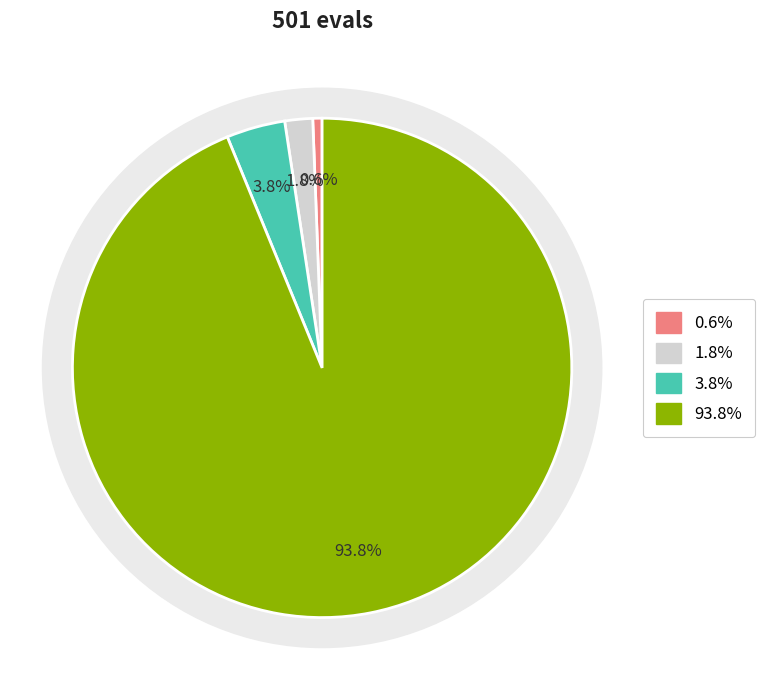

Does 0 account for over 50% of the chart?

No